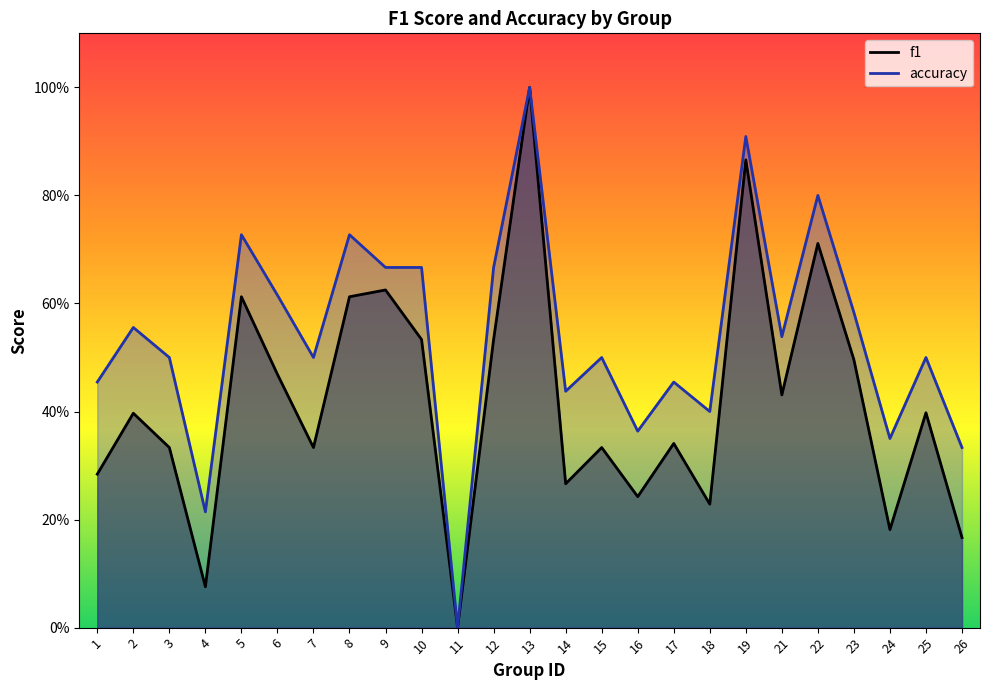

List the labels in order of f1 value, smallest first.

11, 4, 26, 24, 18, 16, 14, 1, 3, 7, 15, 17, 2, 25, 21, 6, 23, 10, 12, 5, 8, 9, 22, 19, 13